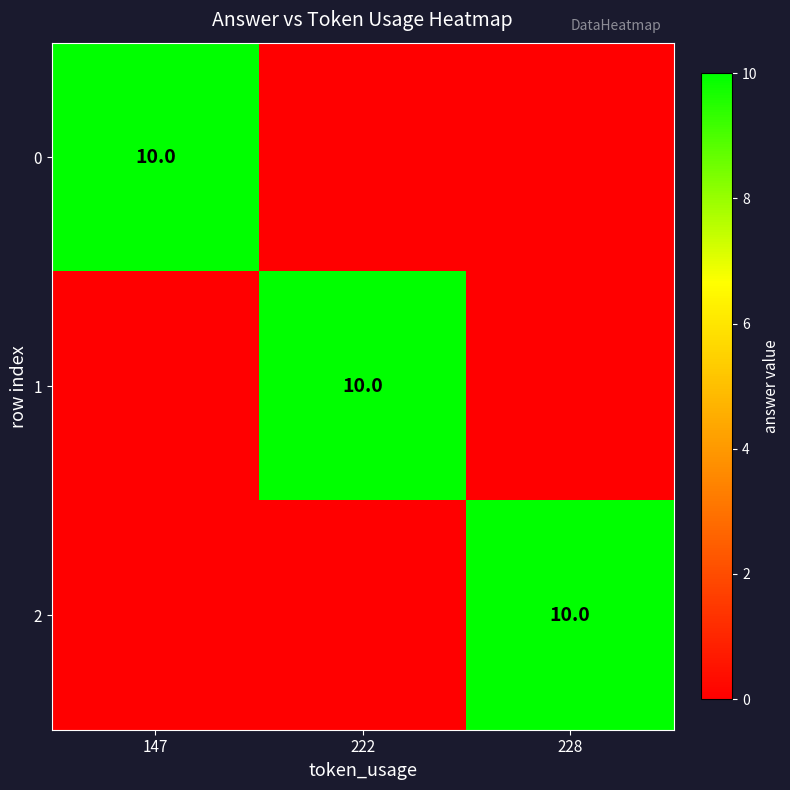

At how many categories does at least one series exceed 0?

3